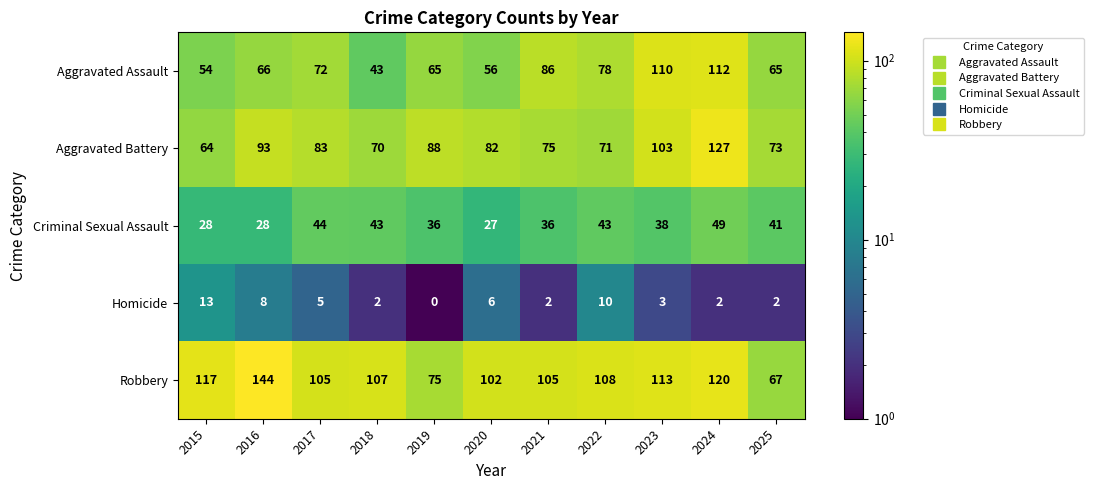

At which category is the sum across all series the highest?

2024